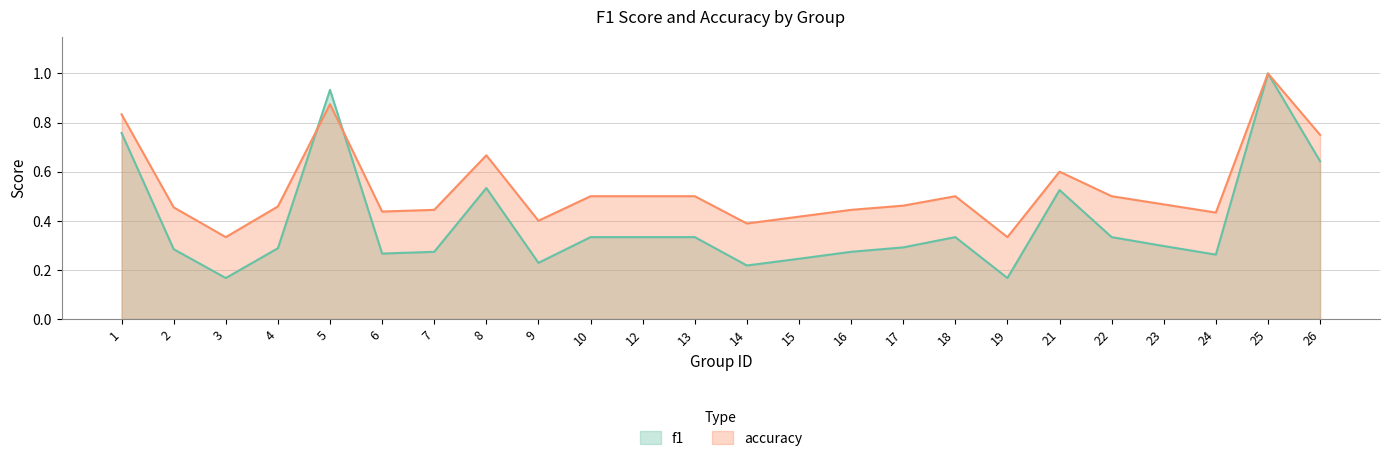

The value of accuracy at 14 is 0.4. True or false?

True